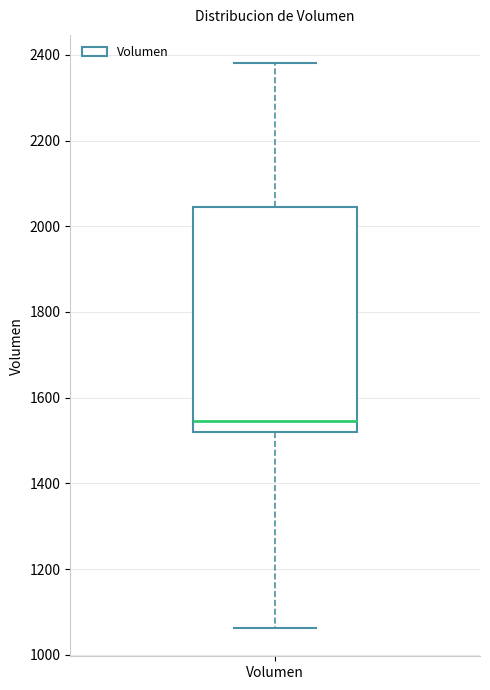

Transcribe this box plot: give where the median line is, the range the box spans, and where the two whiskers end, as read against the y-axis. The values are not printed on the chart, so give them approximately, as read against the axis.

median 1540, box 1520 to 2040, whiskers 1060 to 2380